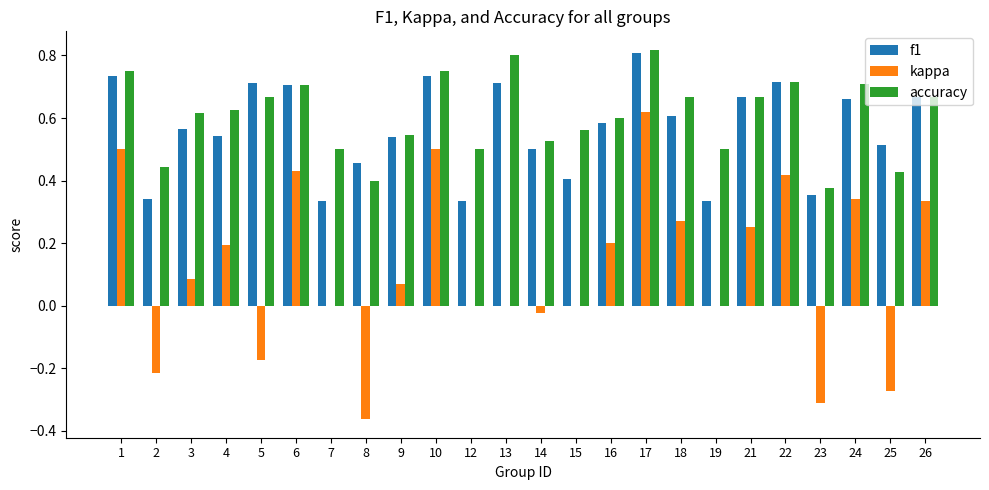

Which series has the largest range (max minus min)?

kappa